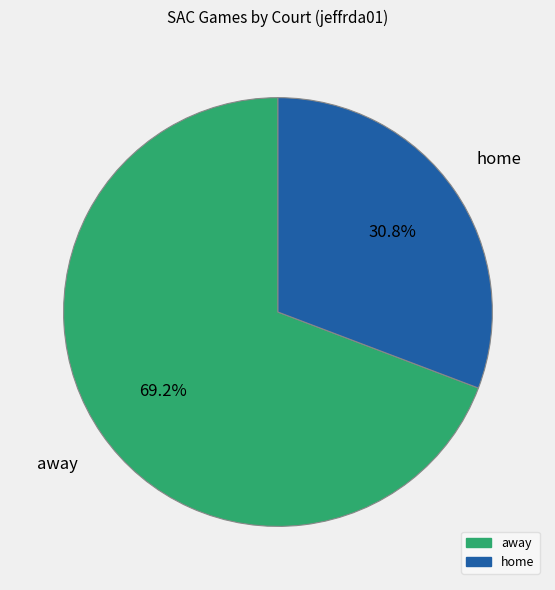

To the nearest percent, what is the difference between the largest and smallest slice percentages?

38%